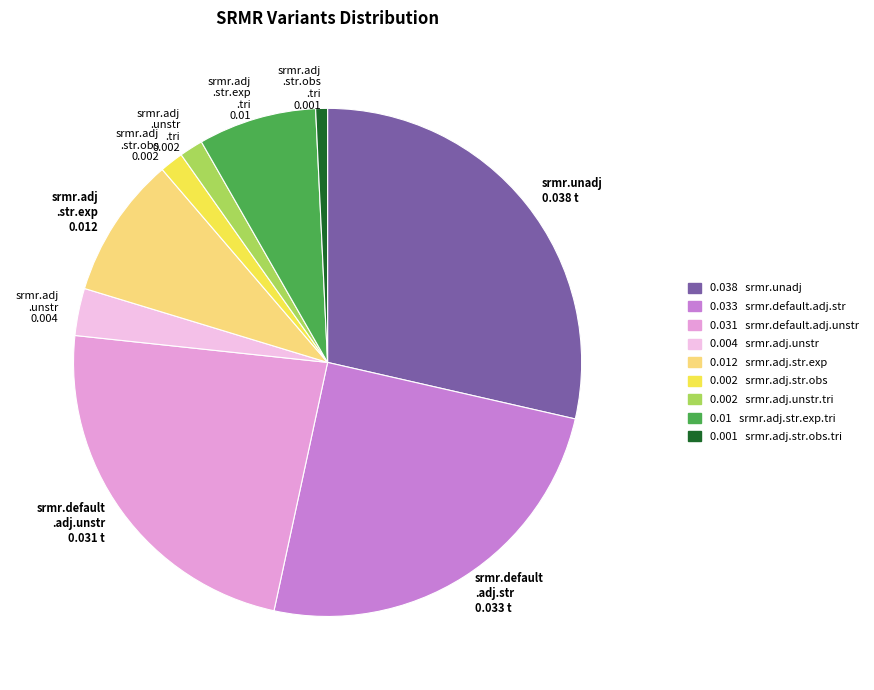

Combined, do srmr.adj .str.exp .tri 0.01 and srmr.adj .unstr 0.004 account for over 50%?

No